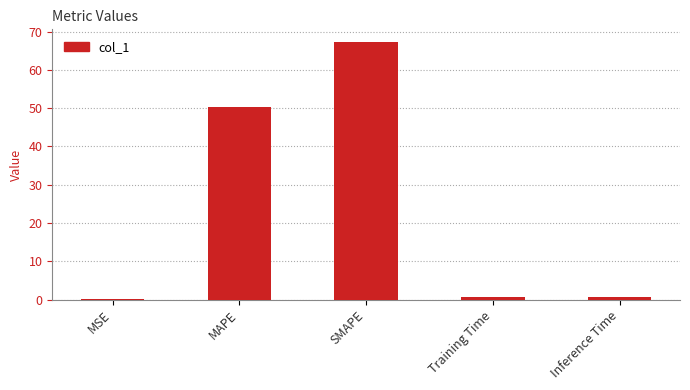

The chart shows a value of 67.2 at SMAPE. True or false?

True